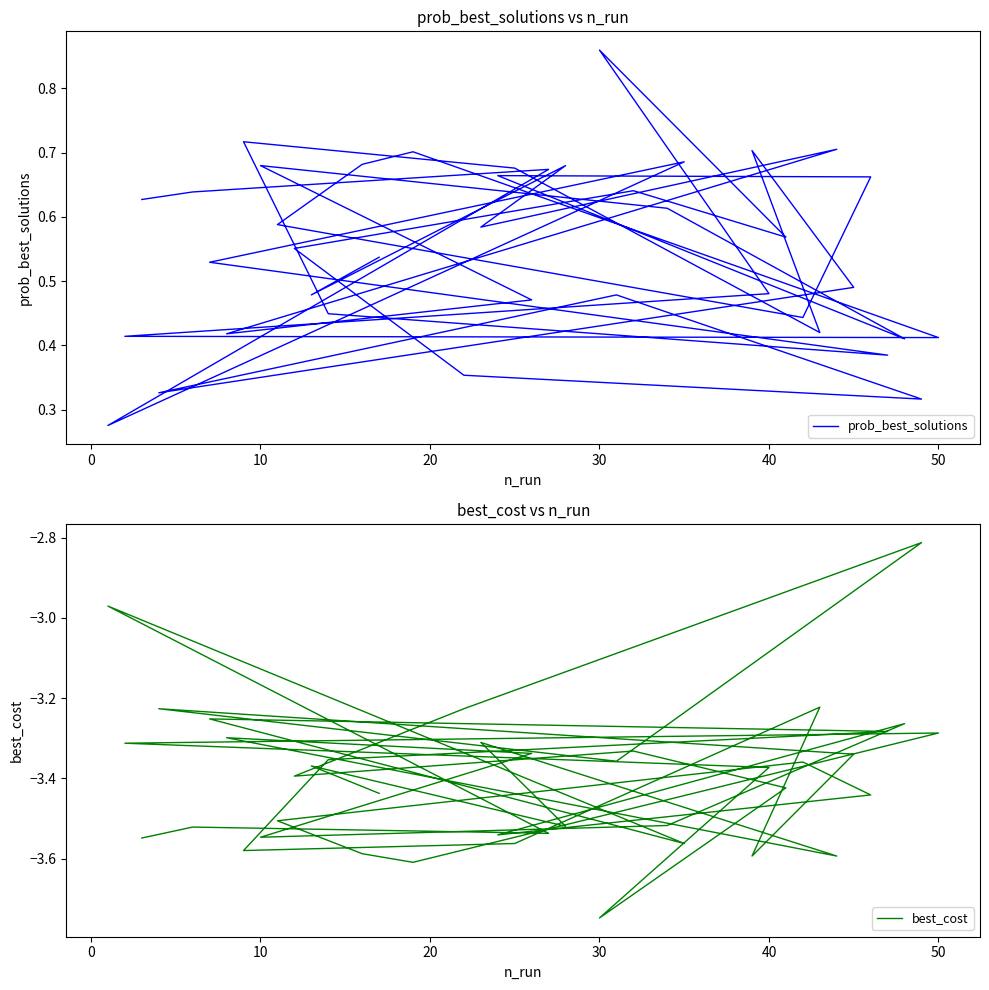

True or false: best_cost and prob_best_solutions intersect in this chart.

False